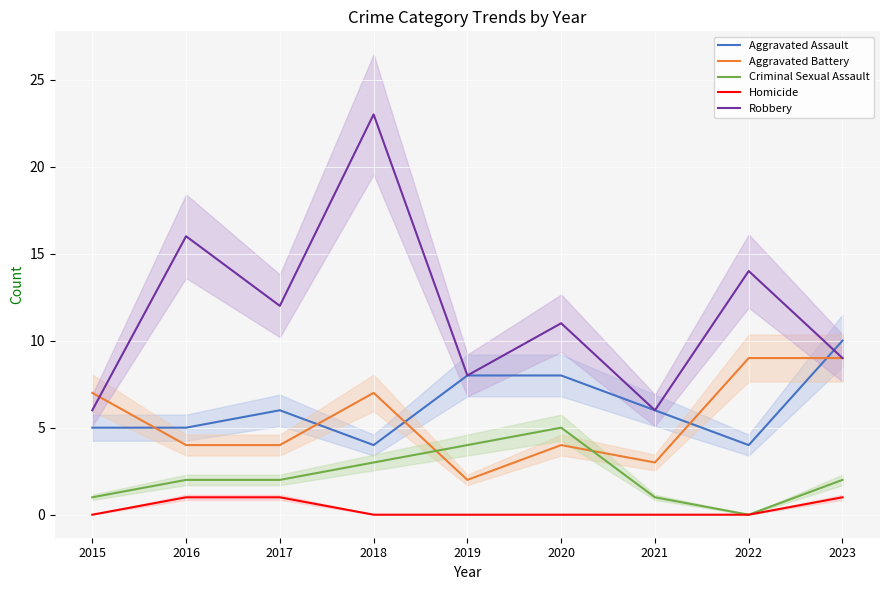

The Criminal Sexual Assault series shows 2 at 2016. True or false?

True